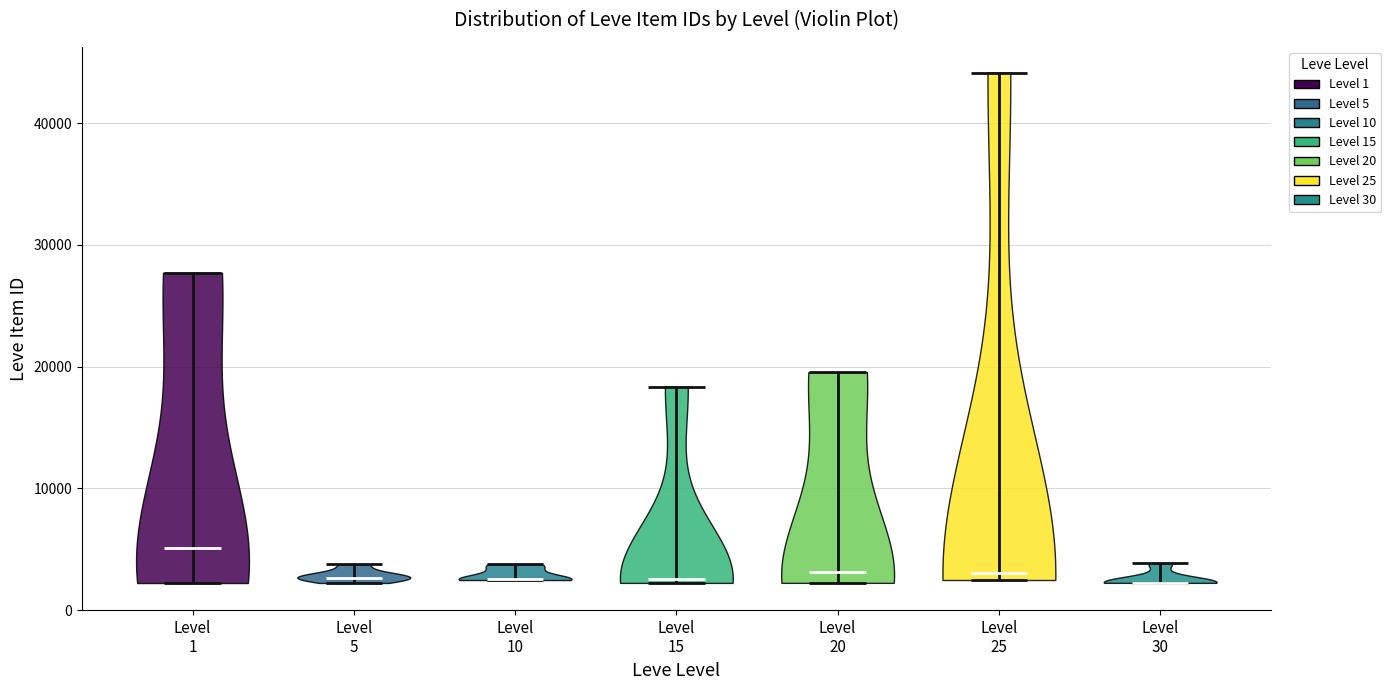

Reading left to right, read every violin against the y-axis: where its median line is, and the lowest and highest points it reaches. The values are not printed on the chart, so give them approximately, as read against the axis.

Level 1: median line 5000, lowest point 2000, highest point 28000
Level 5: median line 3000, lowest point 2000, highest point 4000
Level 10: median line 3000, lowest point 2000, highest point 4000
Level 15: median line 3000, lowest point 2000, highest point 18000
Level 20: median line 3000, lowest point 2000, highest point 20000
Level 25: median line 3000, lowest point 2000, highest point 44000
Level 30: median line 2000, lowest point 2000, highest point 4000